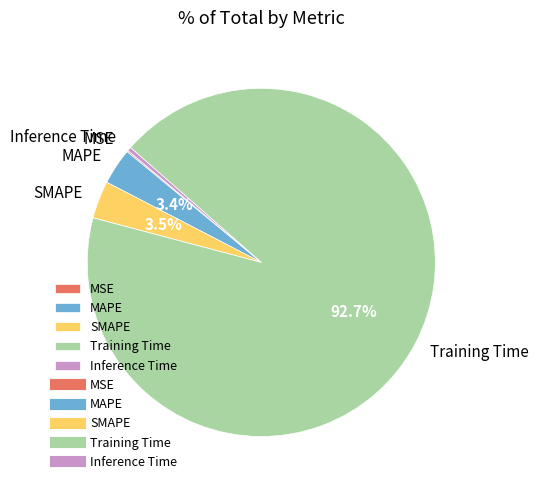

To the nearest percent, what is the difference between the largest and smallest slice percentages?

93%